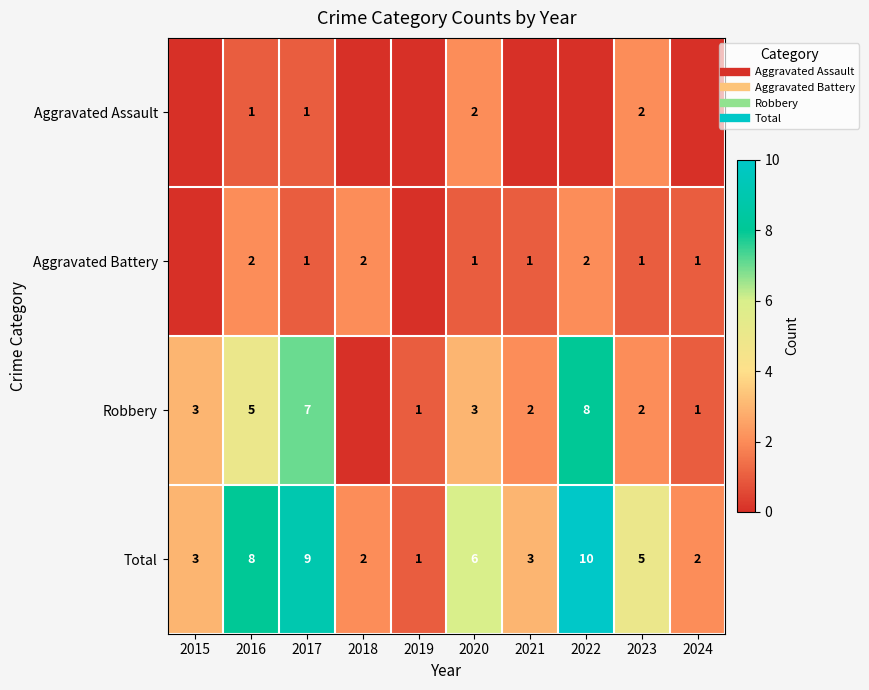

Between 2015 and 2020, which is larger?

2020